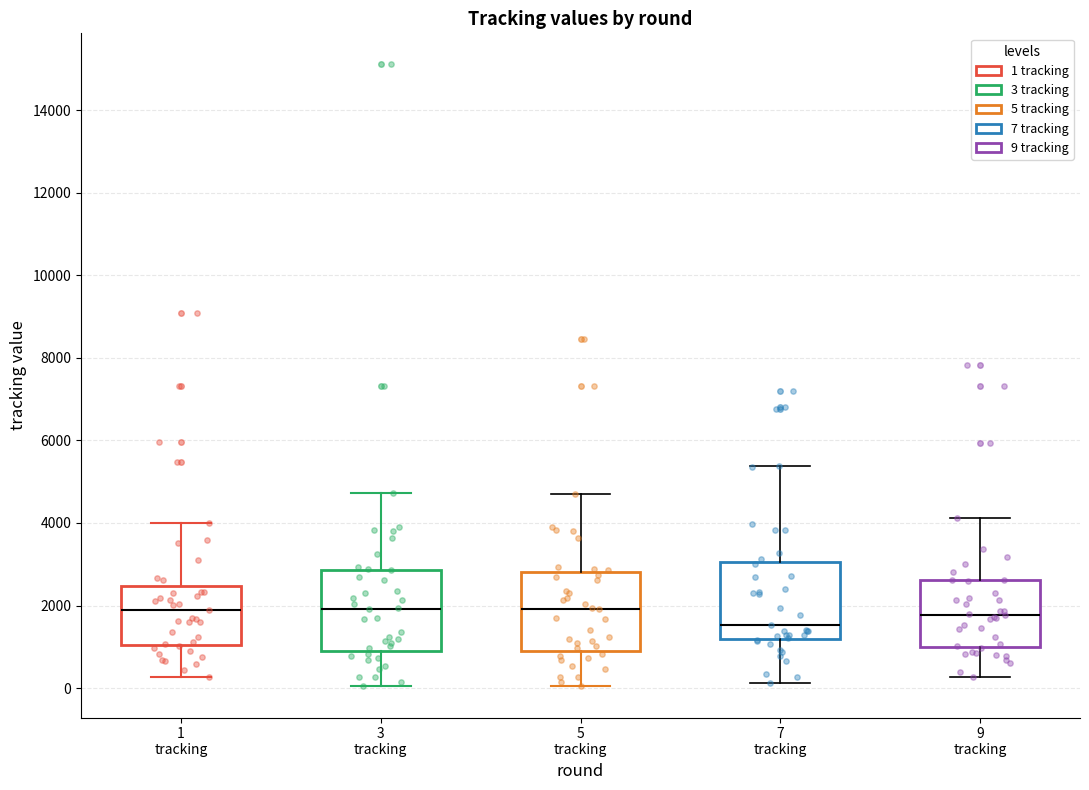

Where does the lower whisker of the box for 9 tracking end on the y-axis? The values are not printed on the chart, so give them approximately, as read against the axis.

200